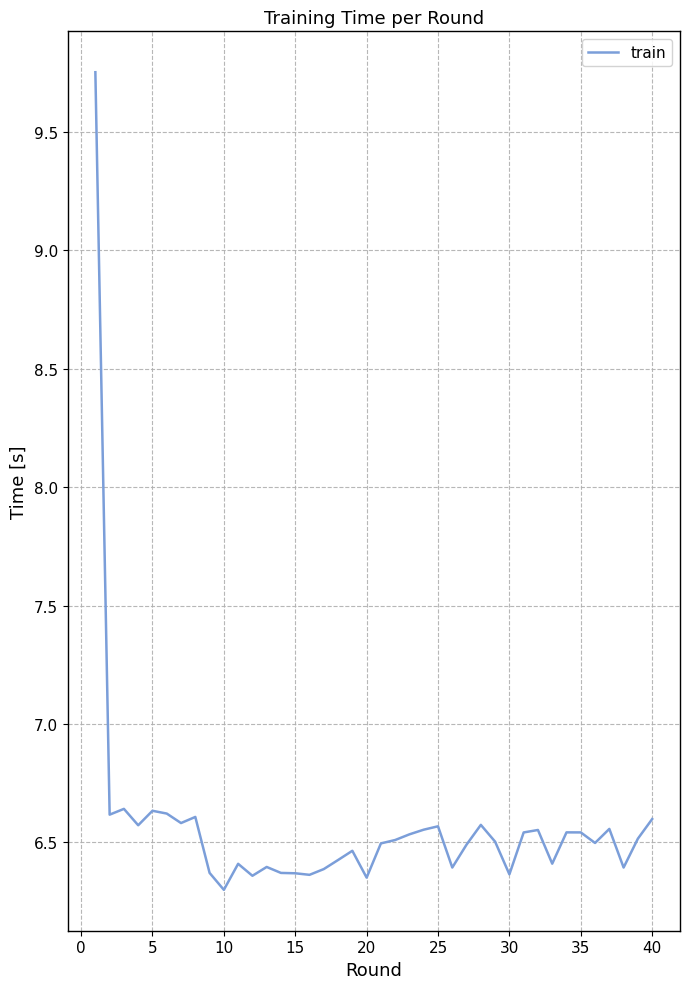

How many distinct data groups are displayed?

1